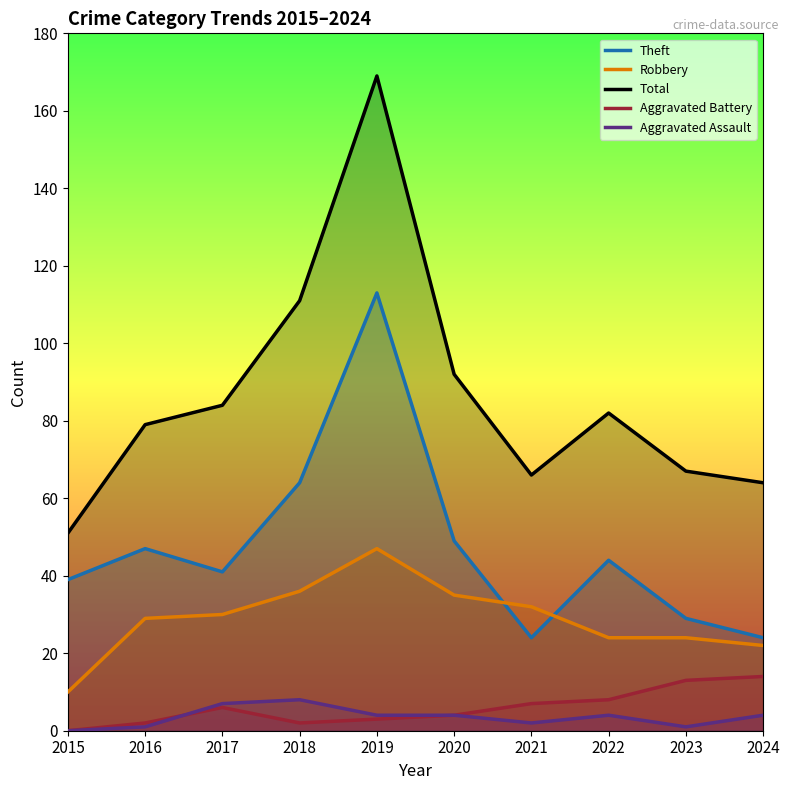

The Total series shows 82 at 2022. True or false?

True